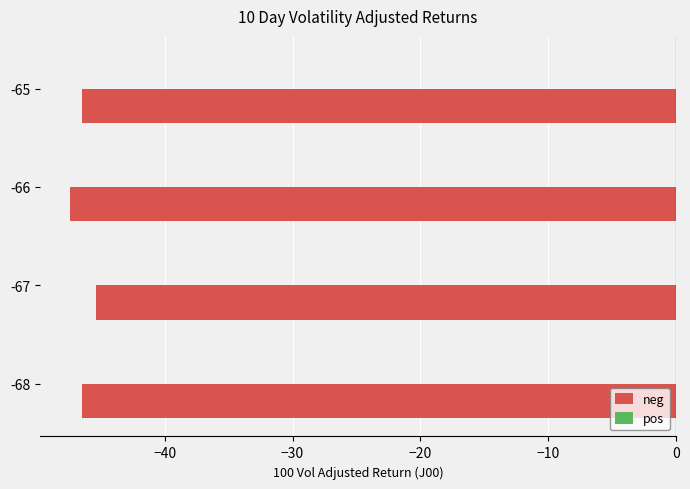

Reading bottom to top, list all the values displayed in this chart.

-46.5	-45.4	-47.4	-46.5